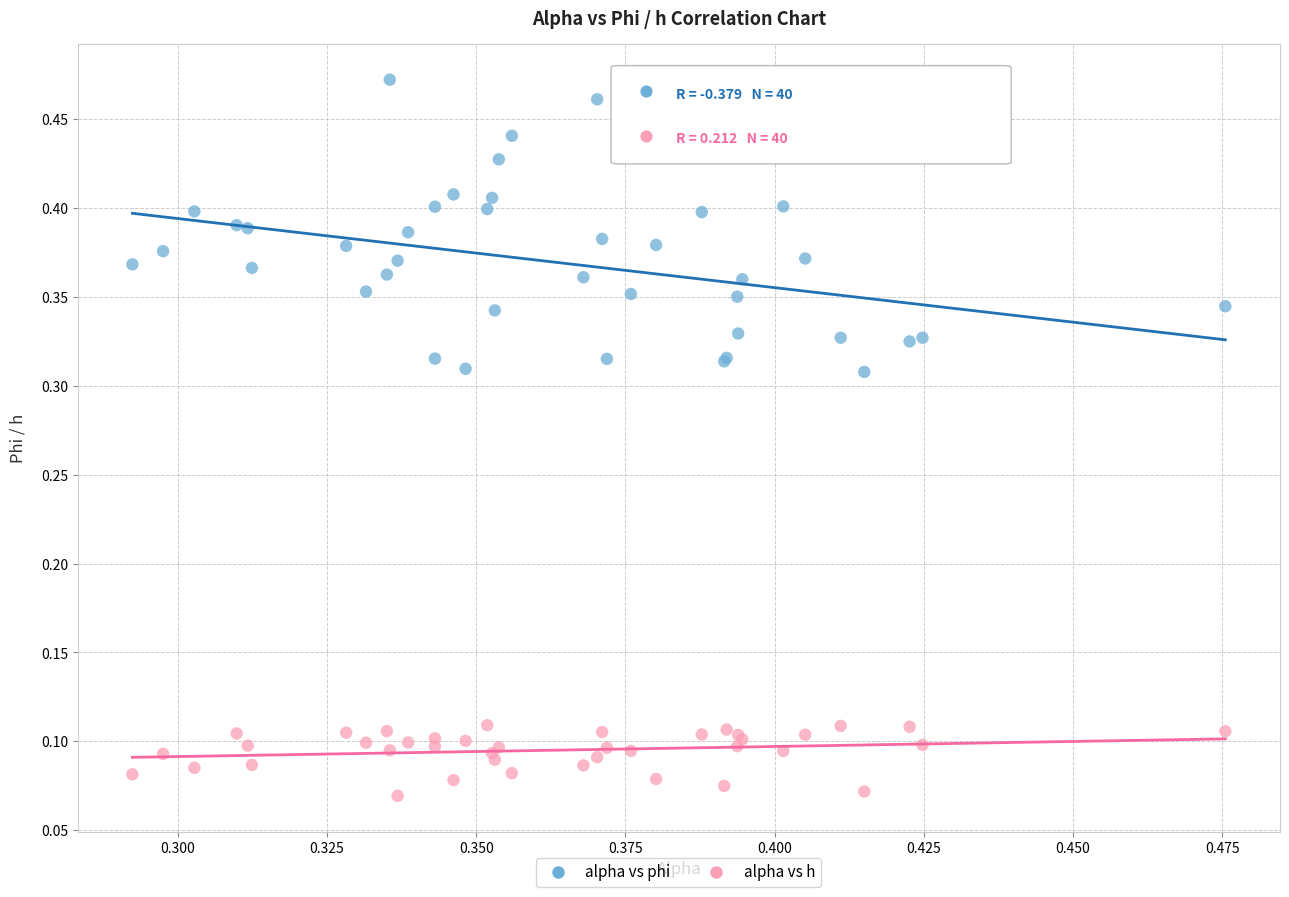

Which series contains the highest Y value?

alpha vs phi